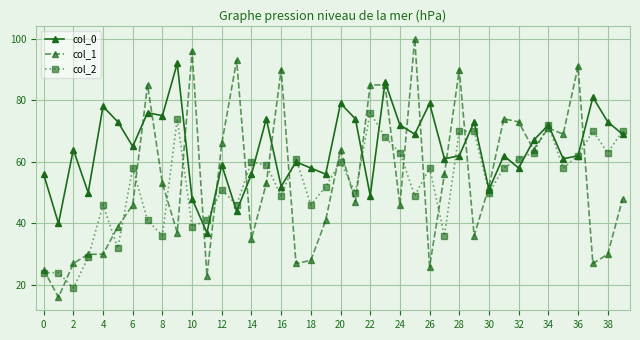

What is the value of the col_0 point at the 20th from the left?

56